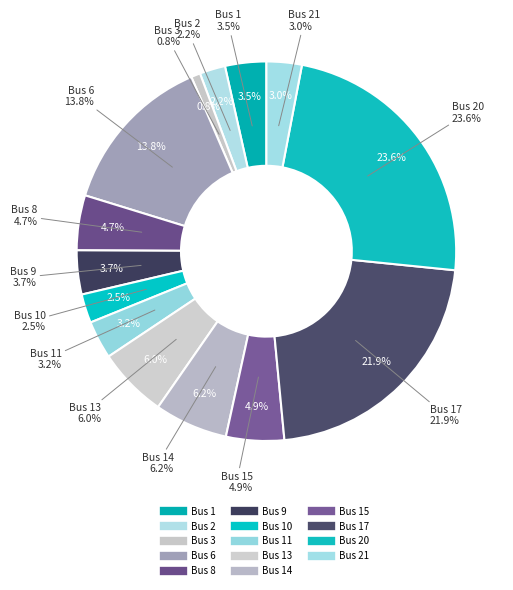

How much of the chart is everything except Bus 10?

97.5%